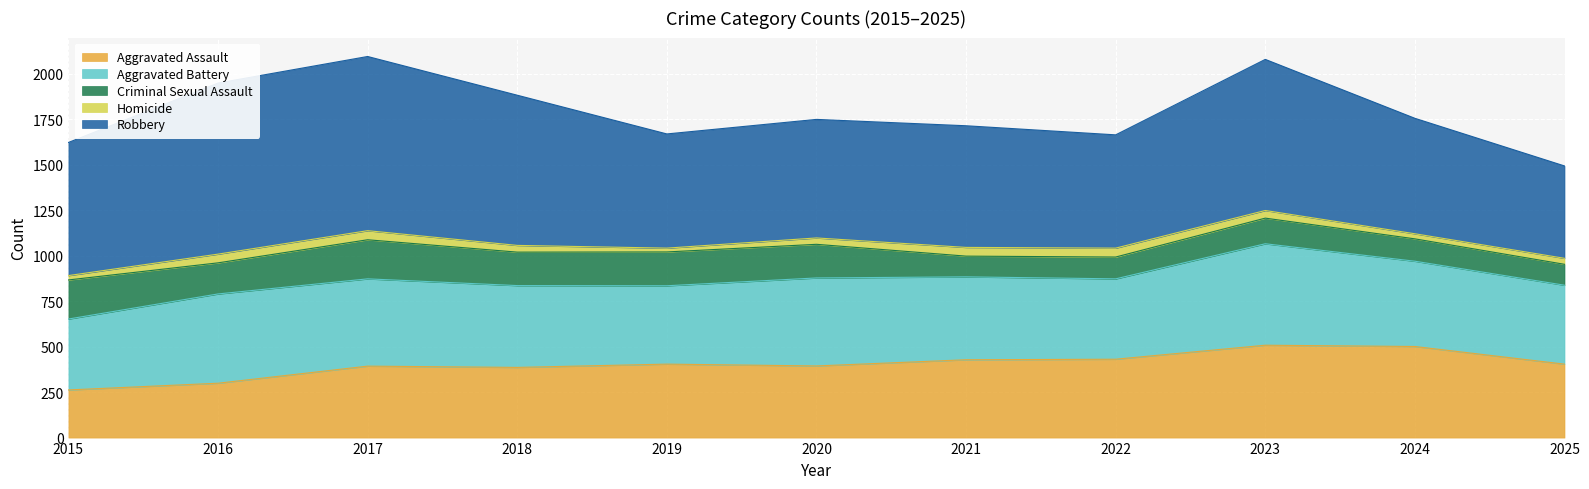

True or false: Aggravated Battery and Criminal Sexual Assault intersect in this chart.

False